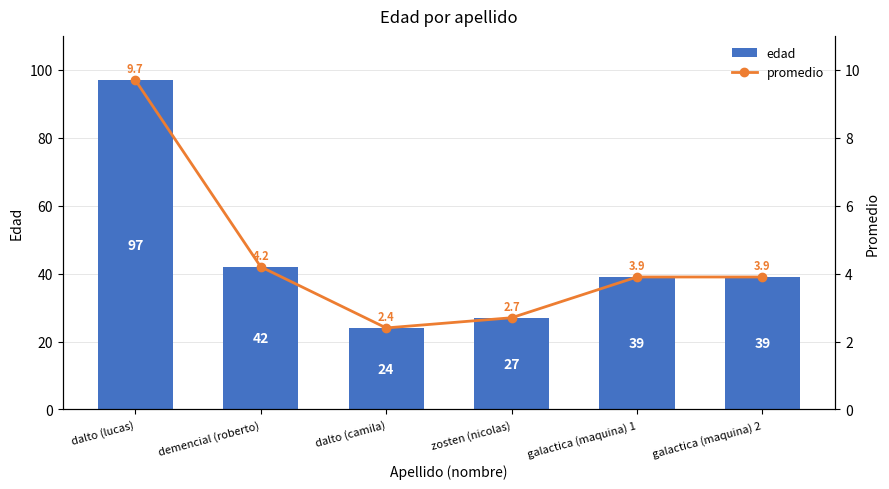

Reading right to left, what are all the values shown in this chart?

edad: 39.0	39.0	27.0	24.0	42.0	97.0
promedio: 3.9	3.9	2.7	2.4	4.2	9.7